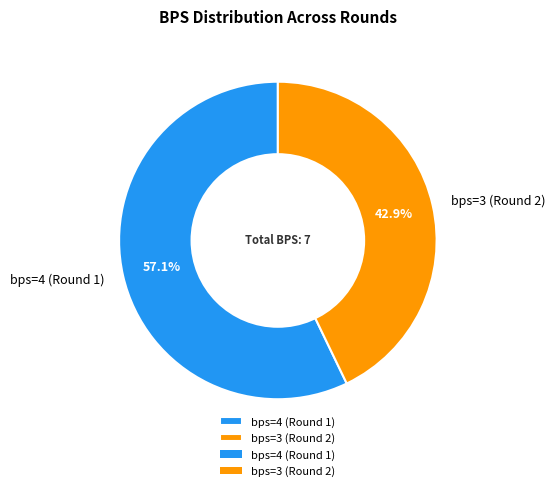

Approximately how many times larger is the value at bps=4 (Round 1) compared to bps=3 (Round 2)?

1.3